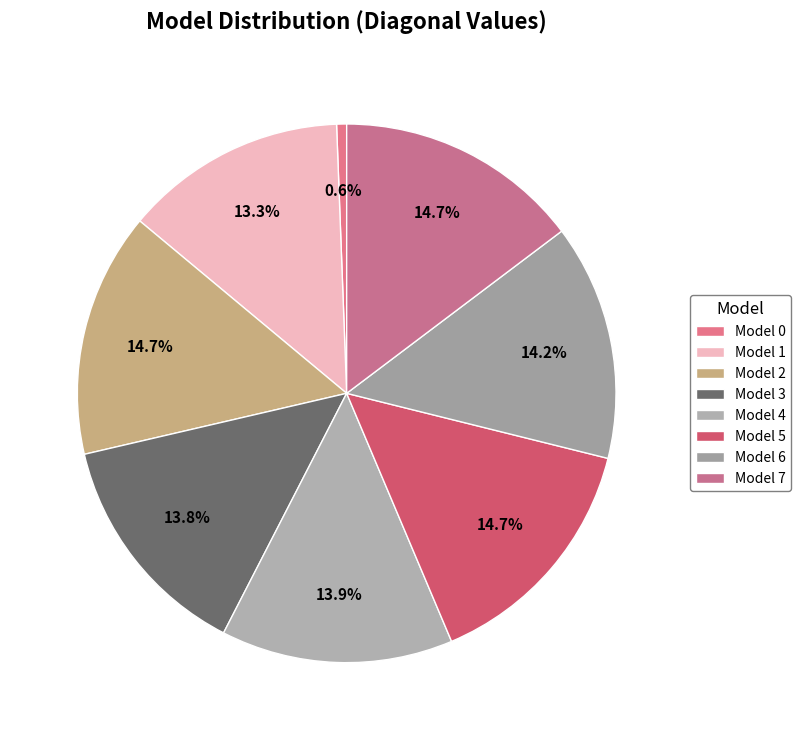

Count the number of slices in the pie.

8